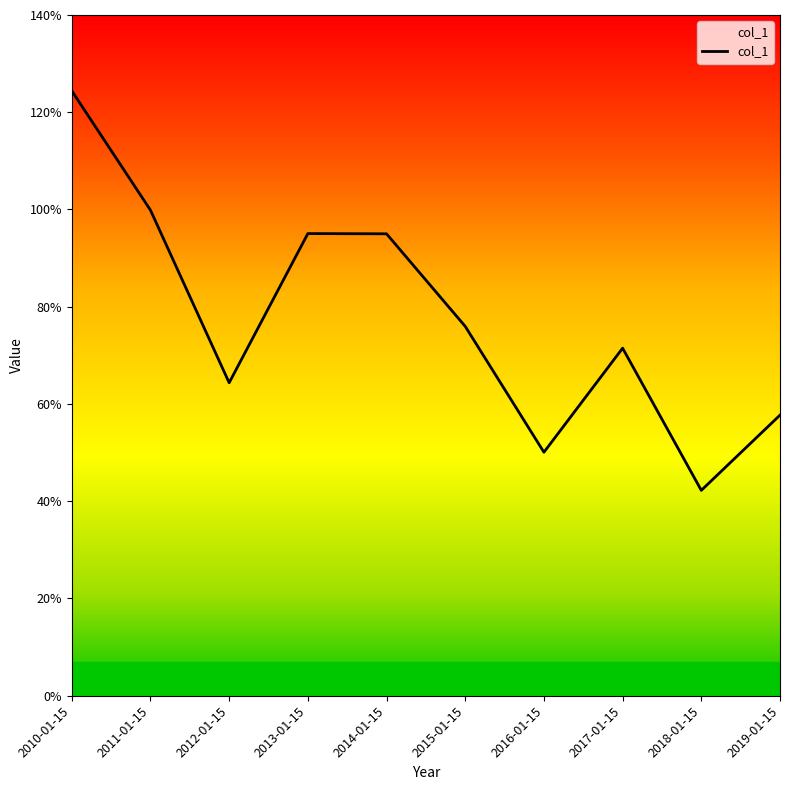

Is this an area chart (filled region under the line)?

Yes